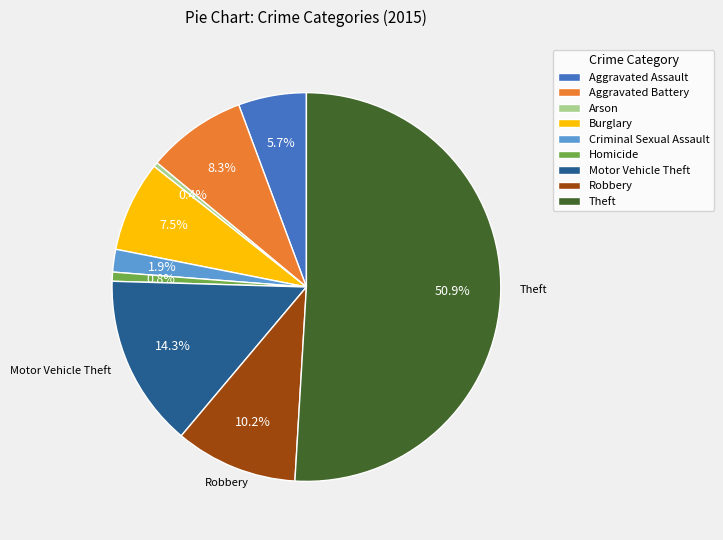

Combined, do Arson and Motor Vehicle Theft account for over 50%?

No